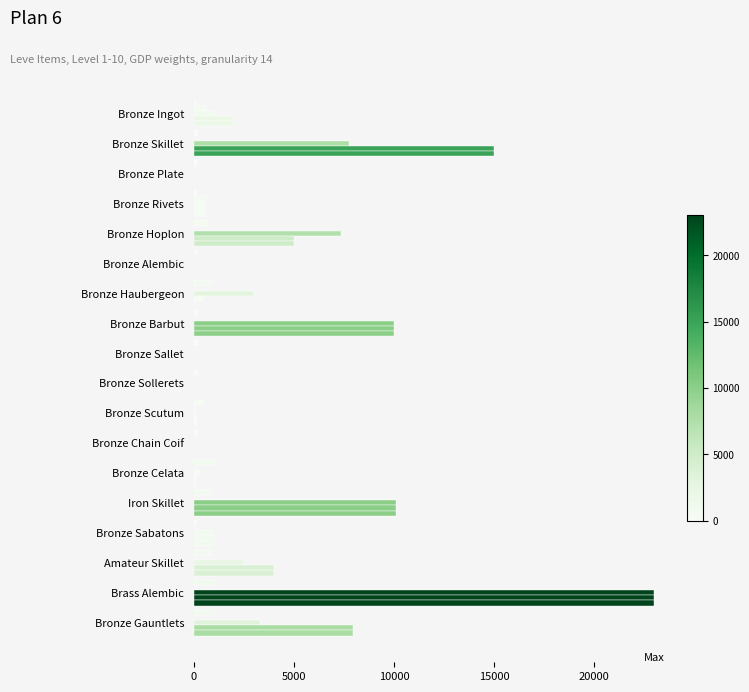

Count the number of data series in this chart.

5